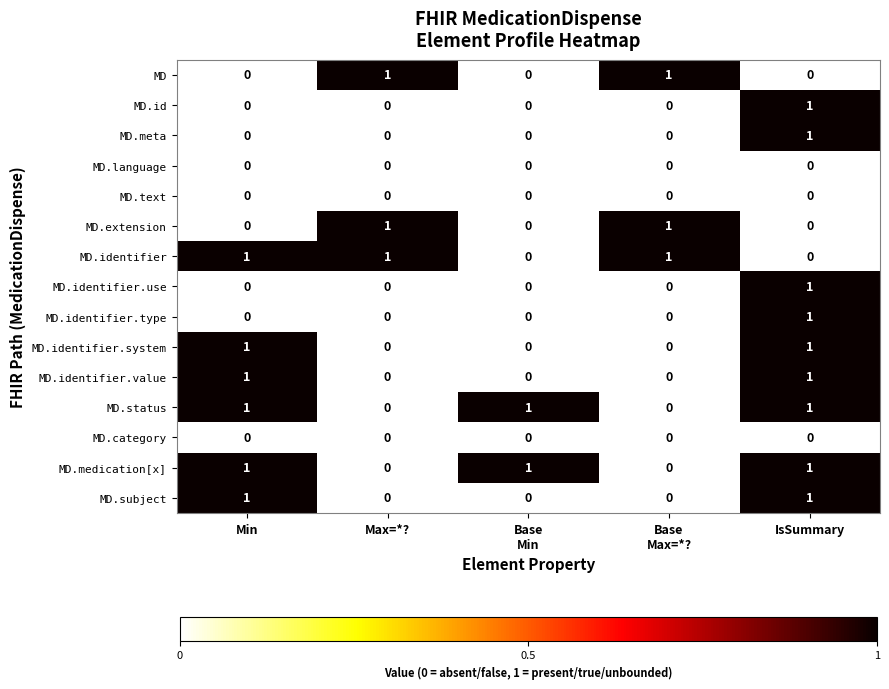

At which category is the sum across all series the highest?

IsSummary